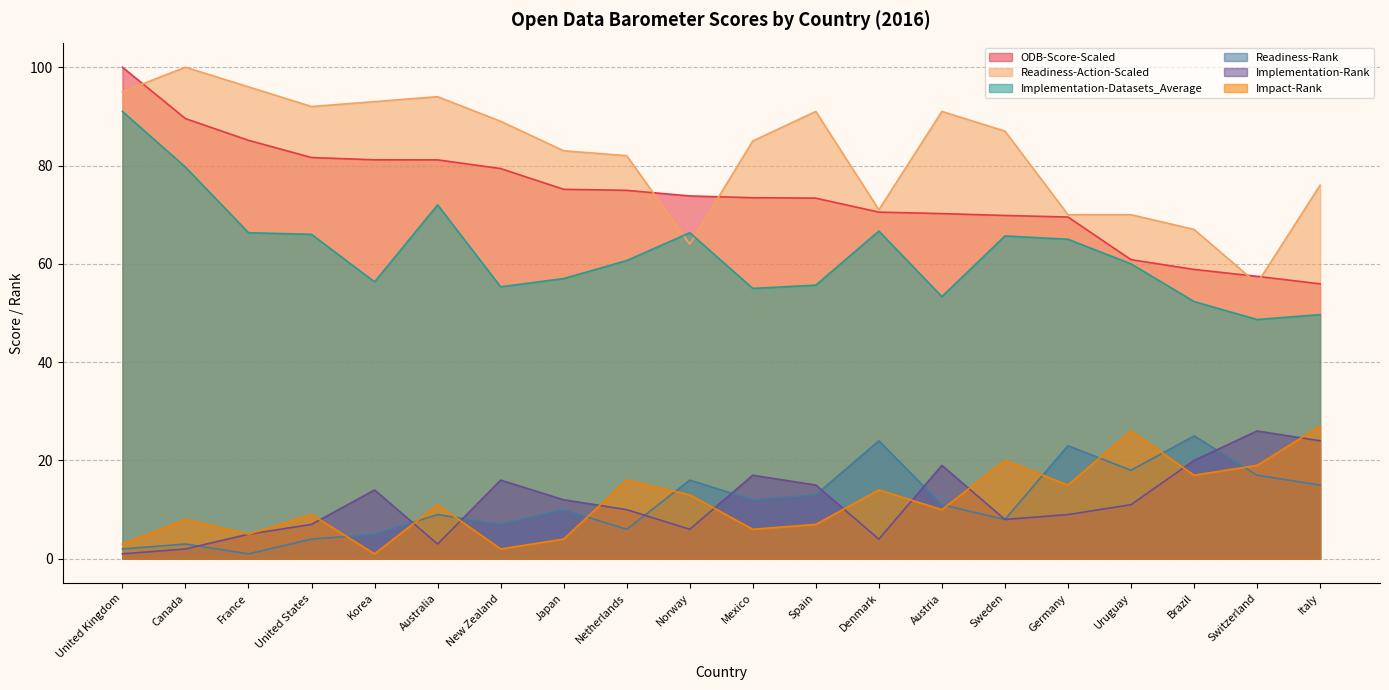

Between France and Switzerland, which series saw the biggest shift?

Readiness-Action-Scaled